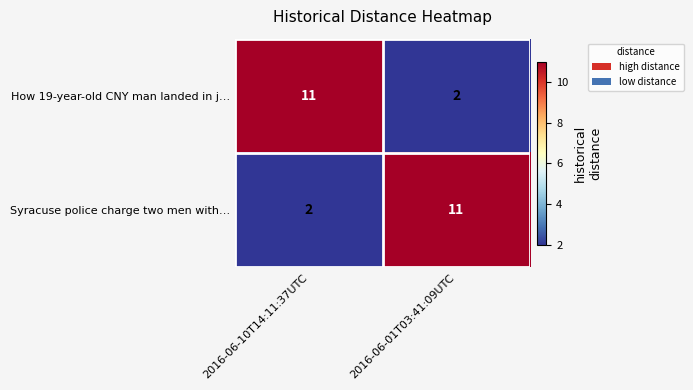

Is it true that How 19-year-old CNY man landed in j… equals 3 at 2016-06-10T14:11:37UTC?

False